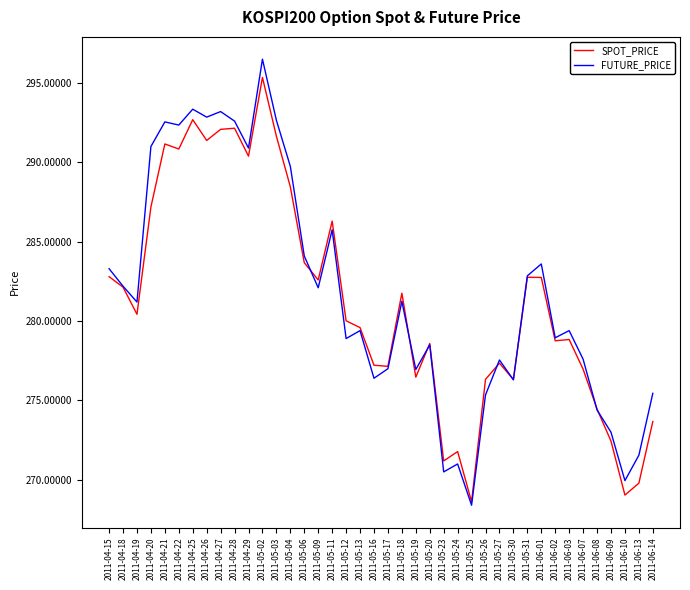

What is the lowest value of the FUTURE_PRICE series?

268.4